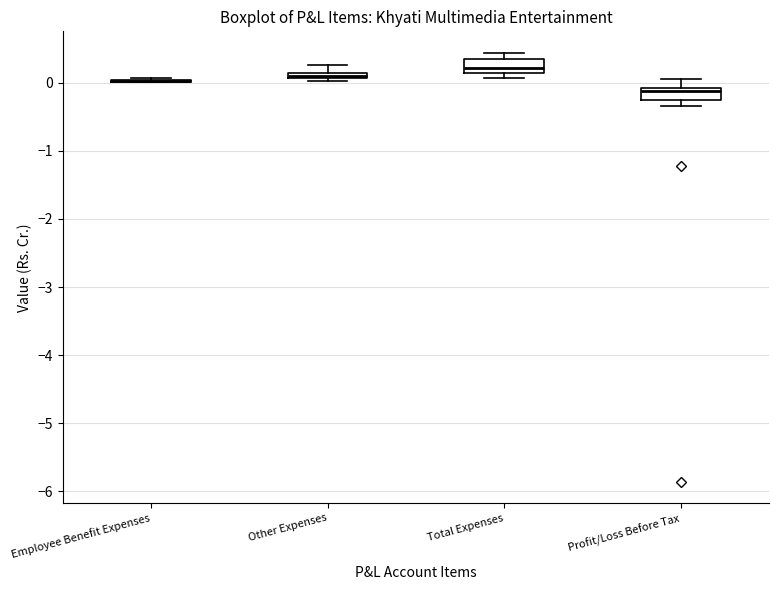

Where is the lower edge of the box for Other Expenses on the y-axis? The values are not printed on the chart, so give them approximately, as read against the axis.

0.1